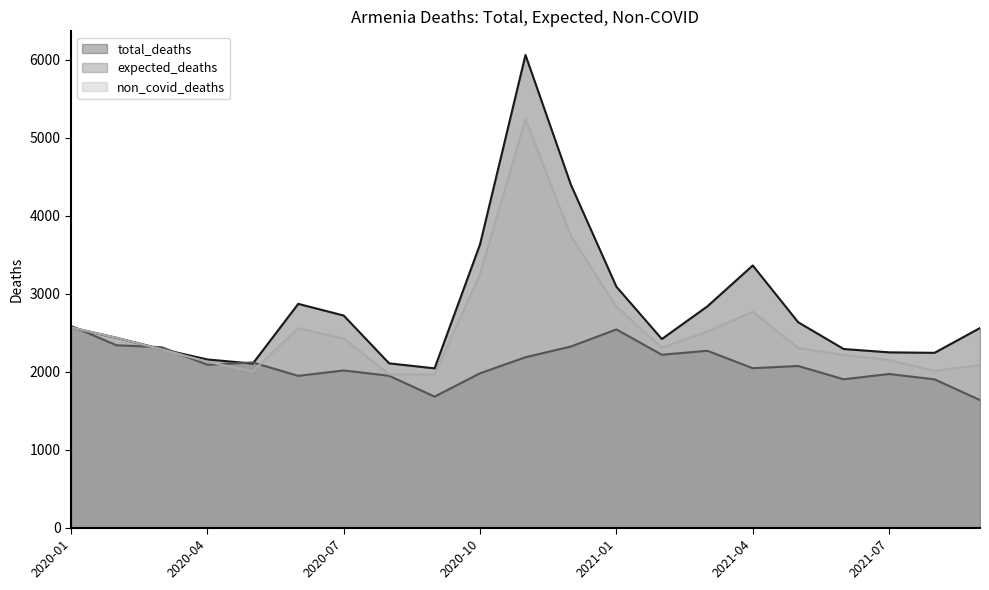

The non_covid_deaths series shows 2768.0 at 2021-04. True or false?

True